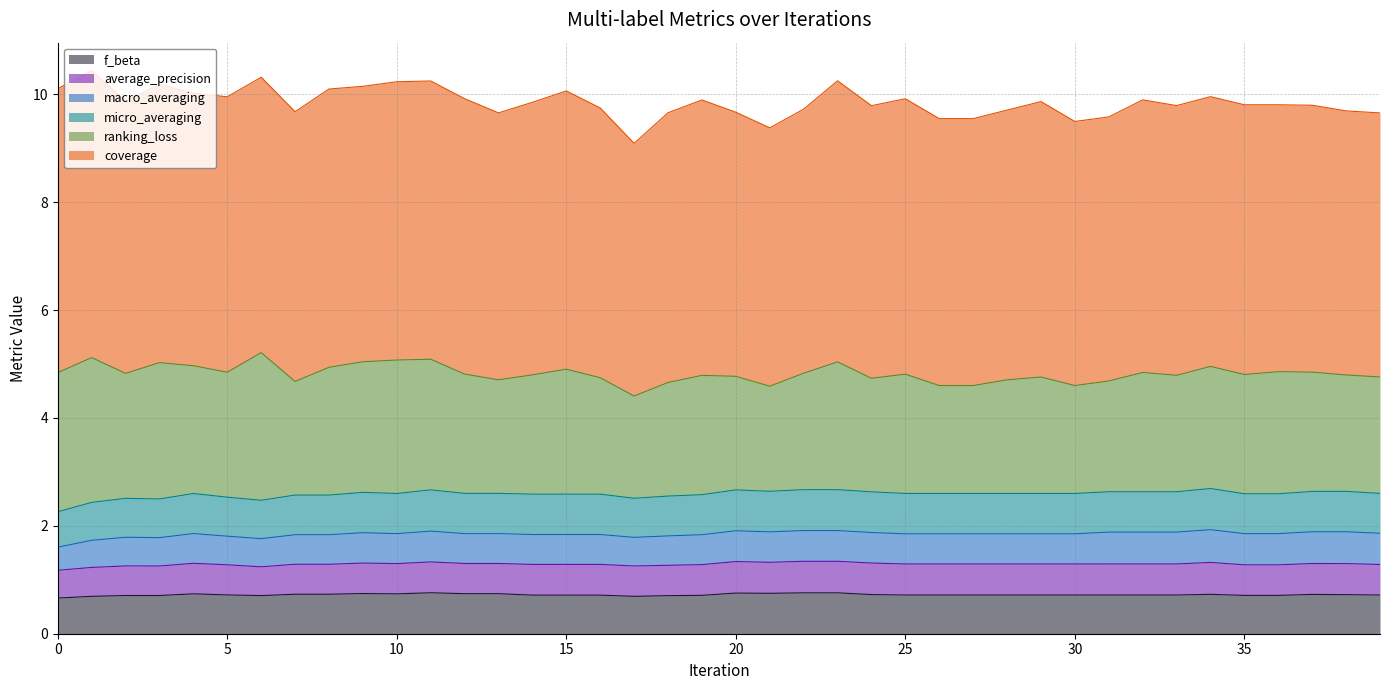

How many lines are shown in the chart?

6